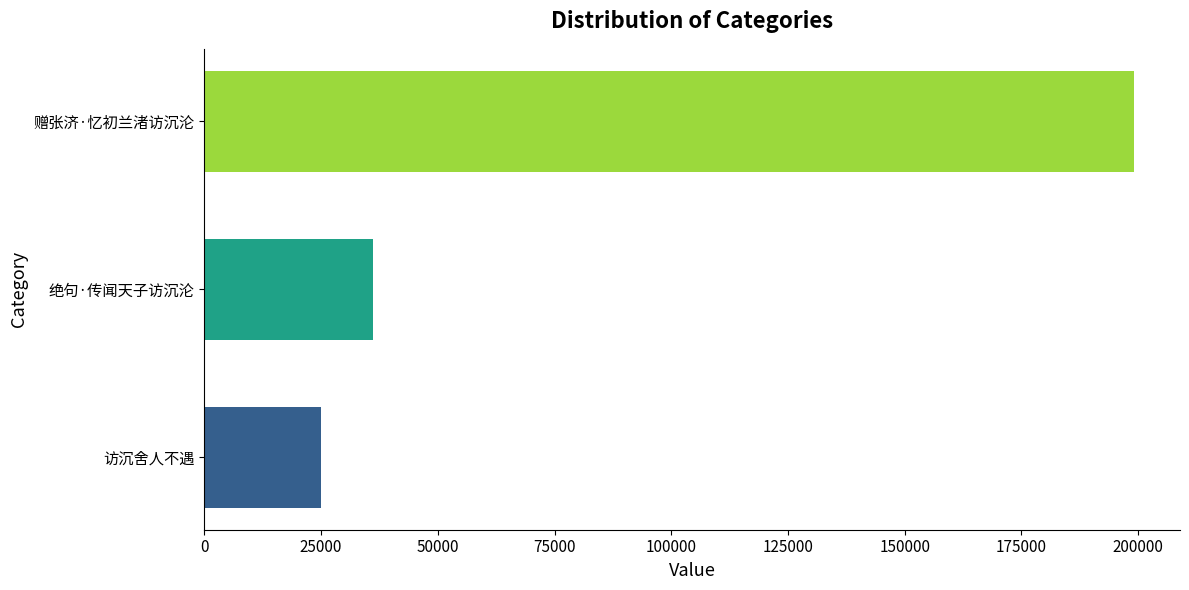

Reading top to bottom, what are all the values shown in this chart?

赠张济·忆初兰渚访沉沦=199023	绝句·传闻天子访沉沦=36062	访沉舍人不遇=24878